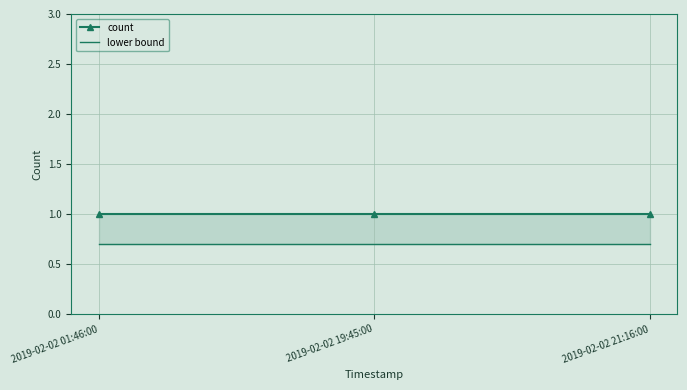

What is the label of the 2nd point from the left?

2019-02-02 19:45:00